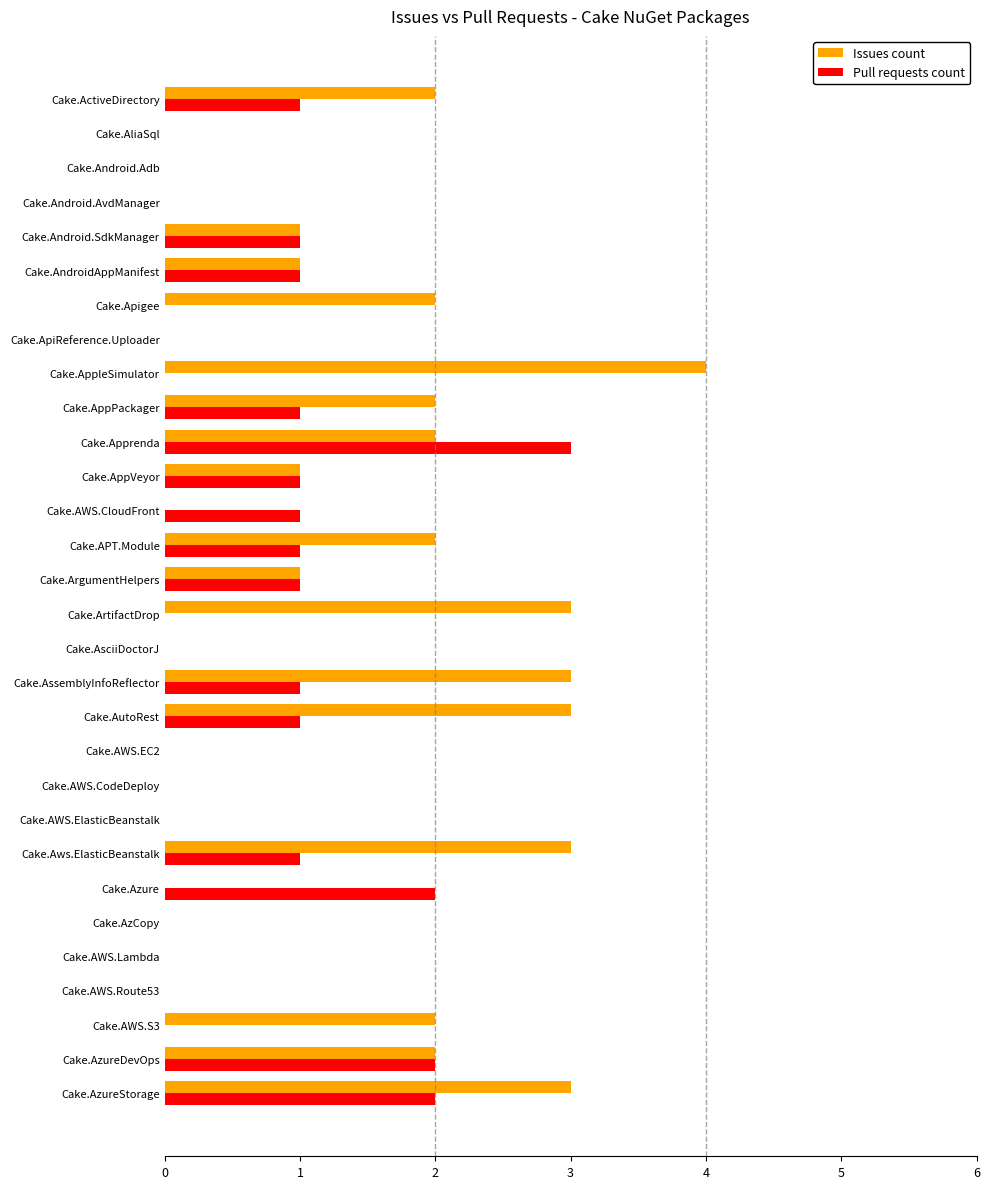

Is the value of Issues count at Cake.AndroidAppManifest greater than the value of Pull requests count at Cake.AsciiDoctorJ?

Yes